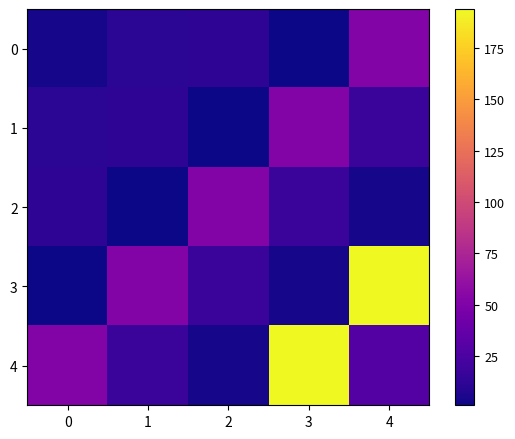

Reading right to left, transcribe all the data shown in this chart.

0: 4=52	3=1	2=12	1=11	0=4
1: 4=17	3=52	2=1	1=12	0=11
2: 4=4	3=17	2=52	1=1	0=12
3: 4=194	3=4	2=17	1=52	0=1
4: 4=29	3=194	2=4	1=17	0=52